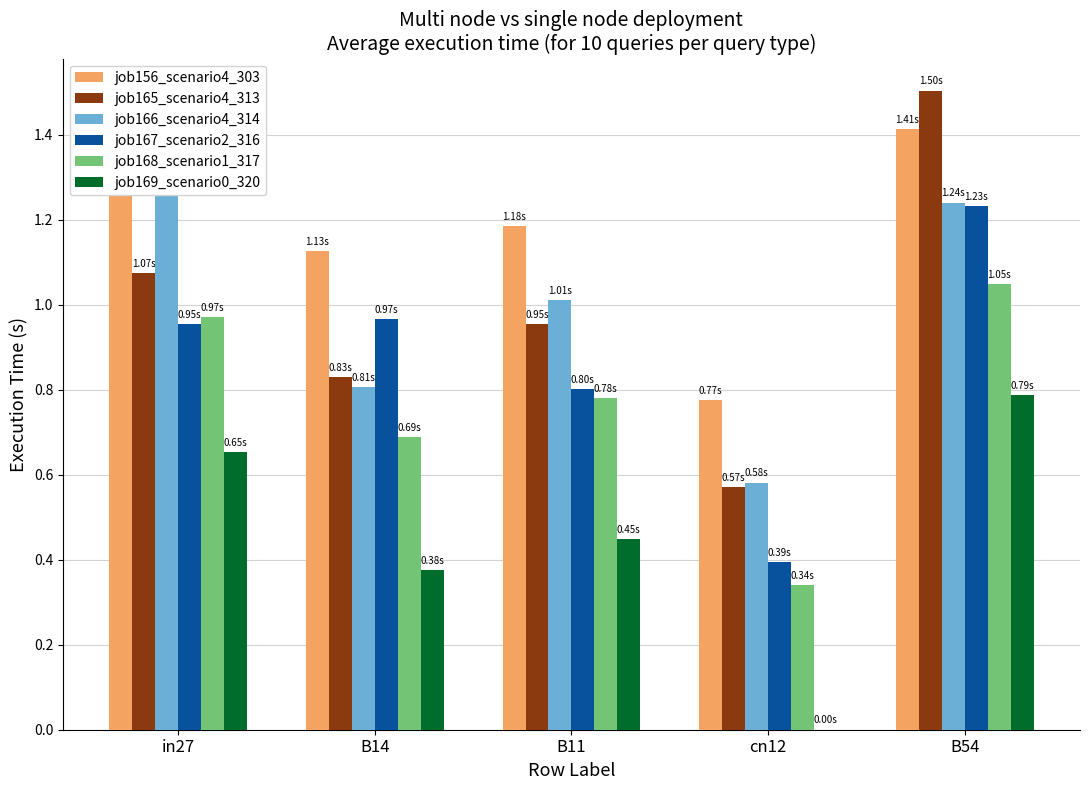

Is it true that job168_scenario1_317 equals 1.4 at B11?

False